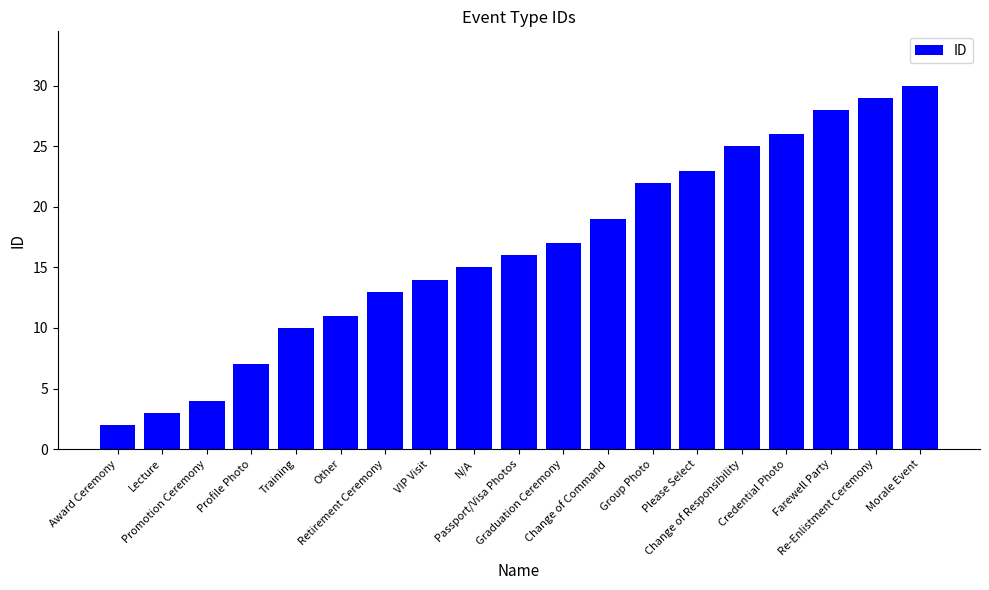

Count the number of data series in this chart.

1